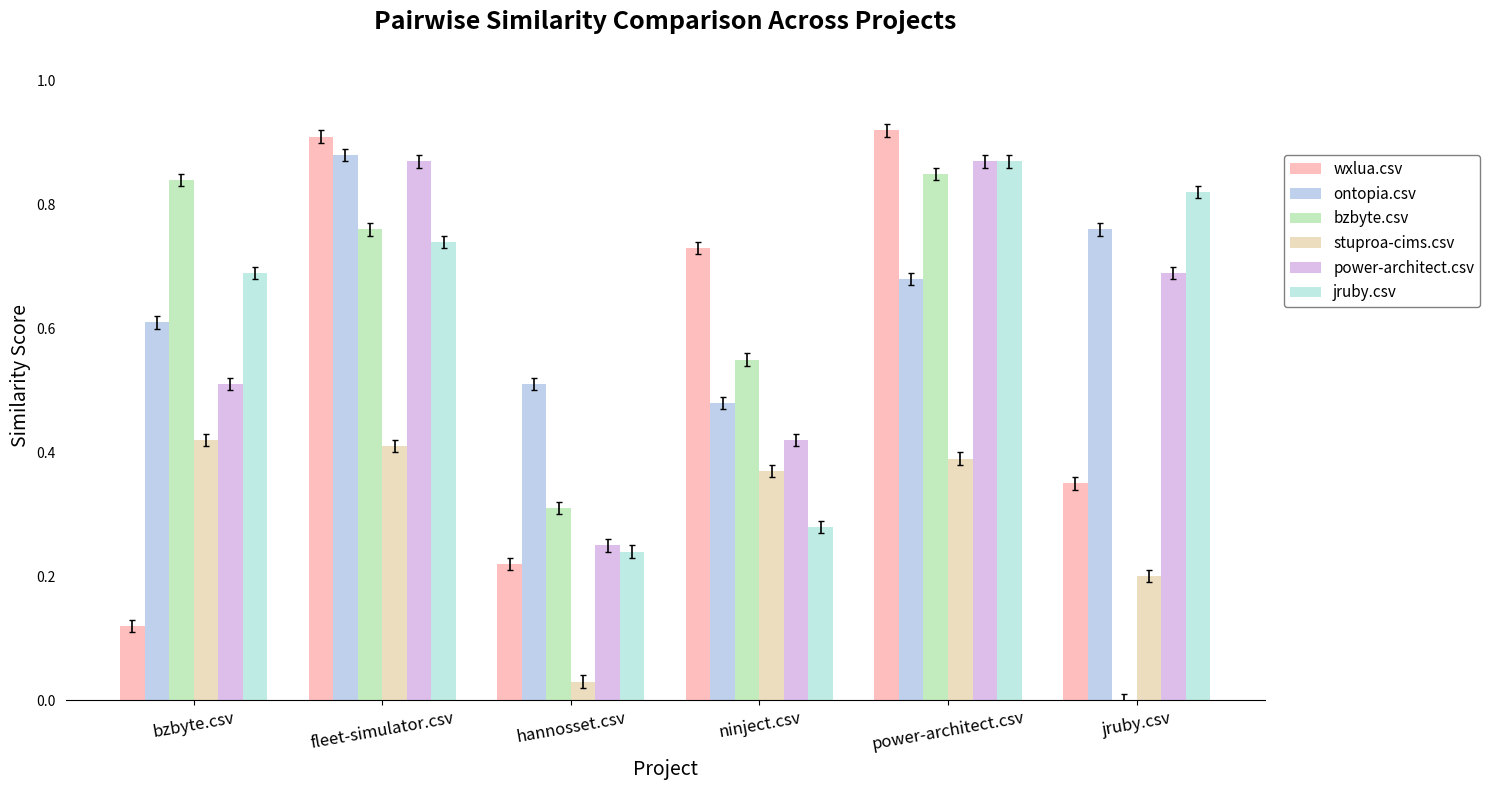

Rank the series at fleet-simulator.csv from lowest to highest value.

stuproa-cims.csv, jruby.csv, bzbyte.csv, power-architect.csv, ontopia.csv, wxlua.csv